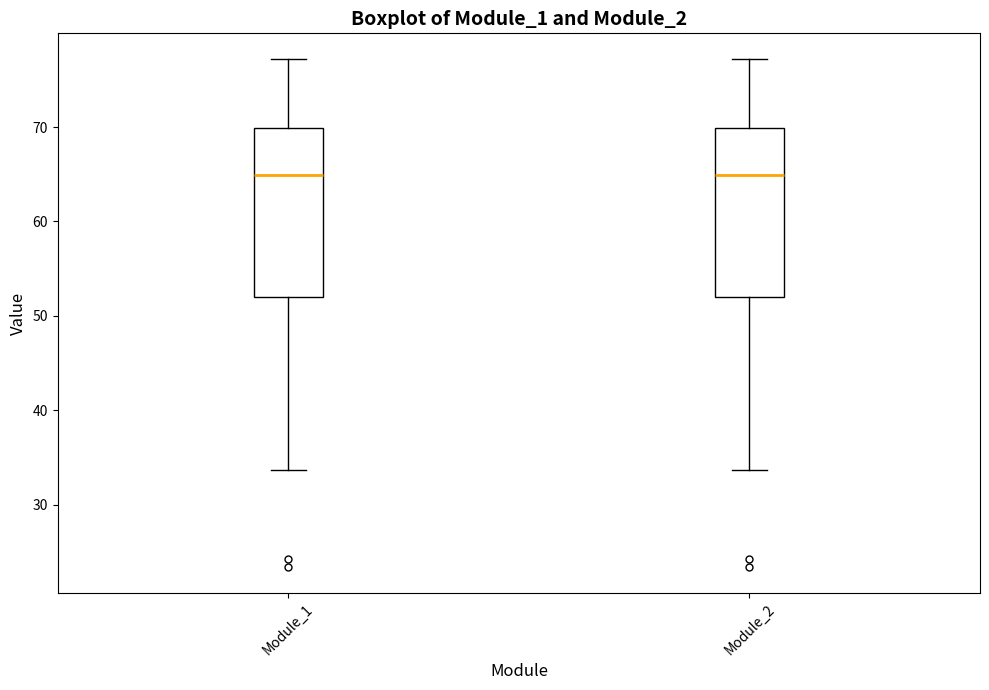

Reading left to right, read every box against the y-axis: the position of its median line, the range the box covers, and the ends of its whiskers. The values are not printed on the chart, so give them approximately, as read against the axis.

Module_1: median 65, box 52 to 70, whiskers 34 to 77
Module_2: median 65, box 52 to 70, whiskers 34 to 77